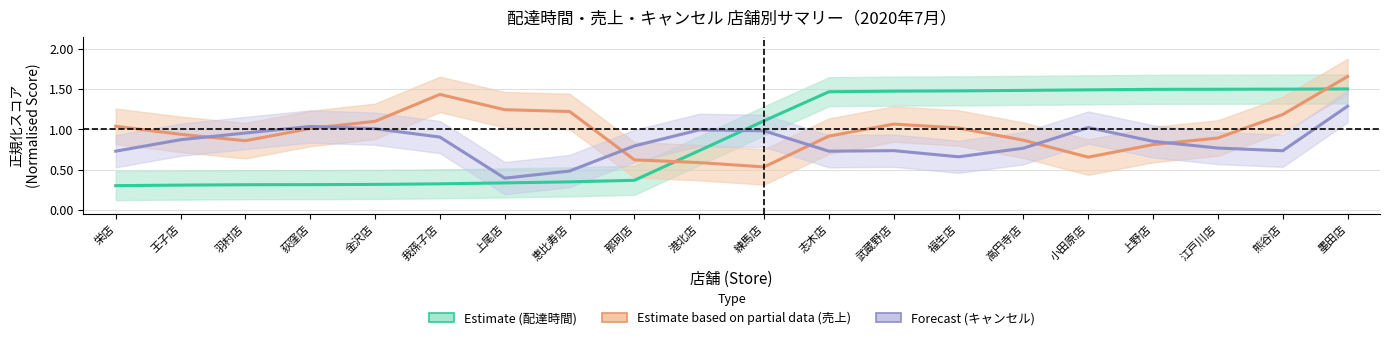

Rank the categories by Estimate (配達時間) value from highest to lowest.

墨田店, 熊谷店, 江戸川店, 上野店, 小田原店, 高円寺店, 福生店, 武蔵野店, 志木店, 練馬店, 港北店, 那珂店, 恵比寿店, 上尾店, 我孫子店, 金沢店, 荻窪店, 羽村店, 王子店, 栄店